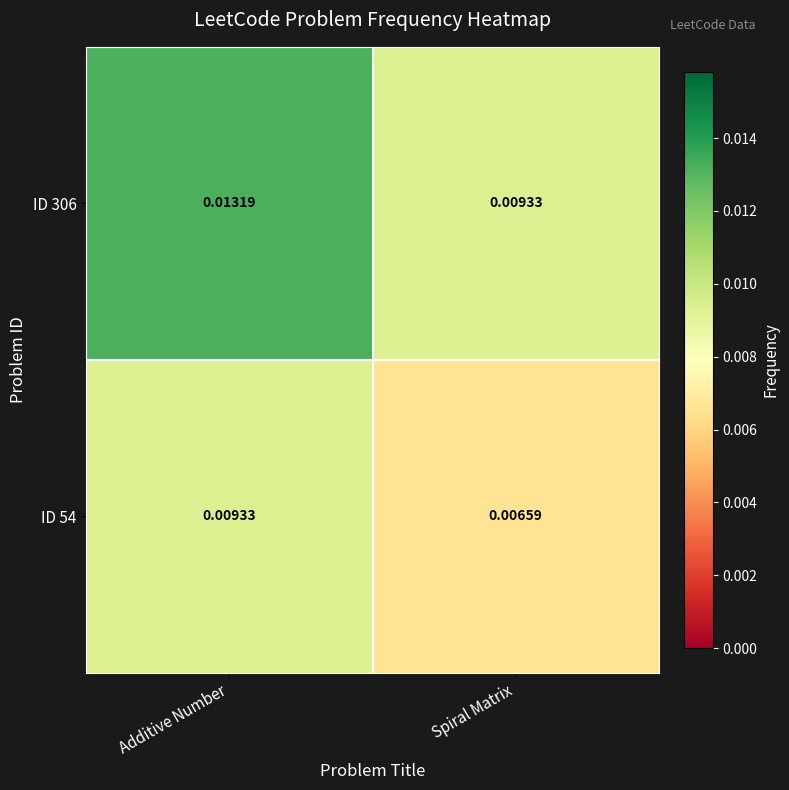

At which category is the sum across all series the highest?

Additive Number